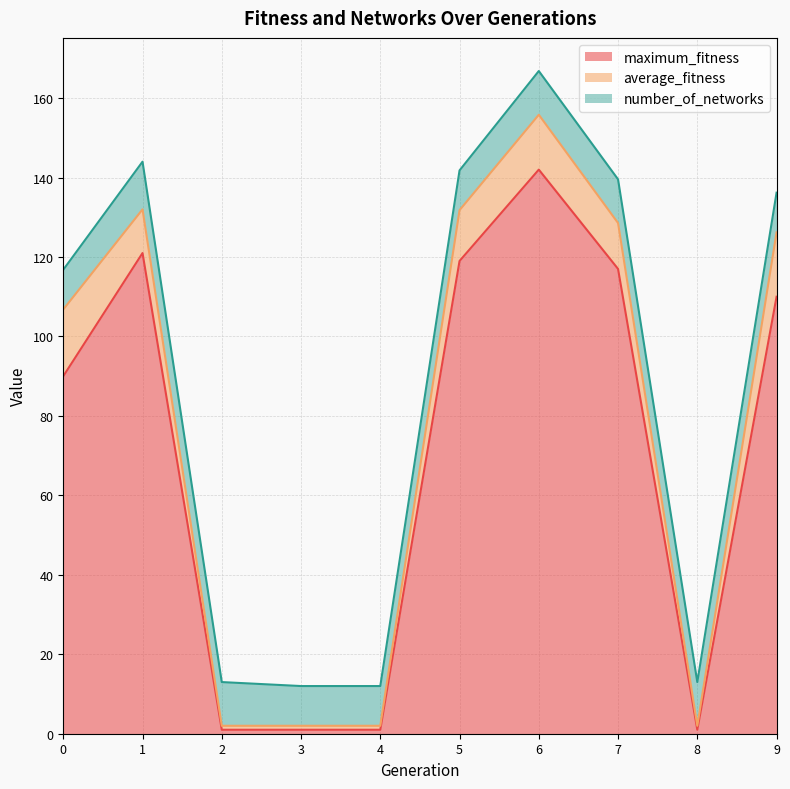

What is the difference between the maximum and minimum values in the number_of_networks series?

2.0